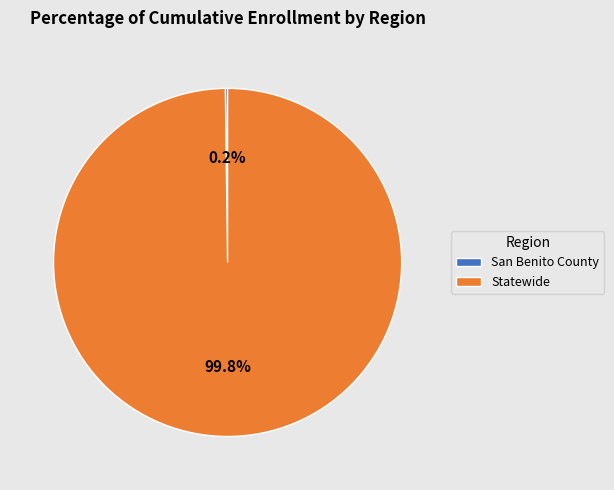

What portion of the pie excludes Statewide?

0.2%